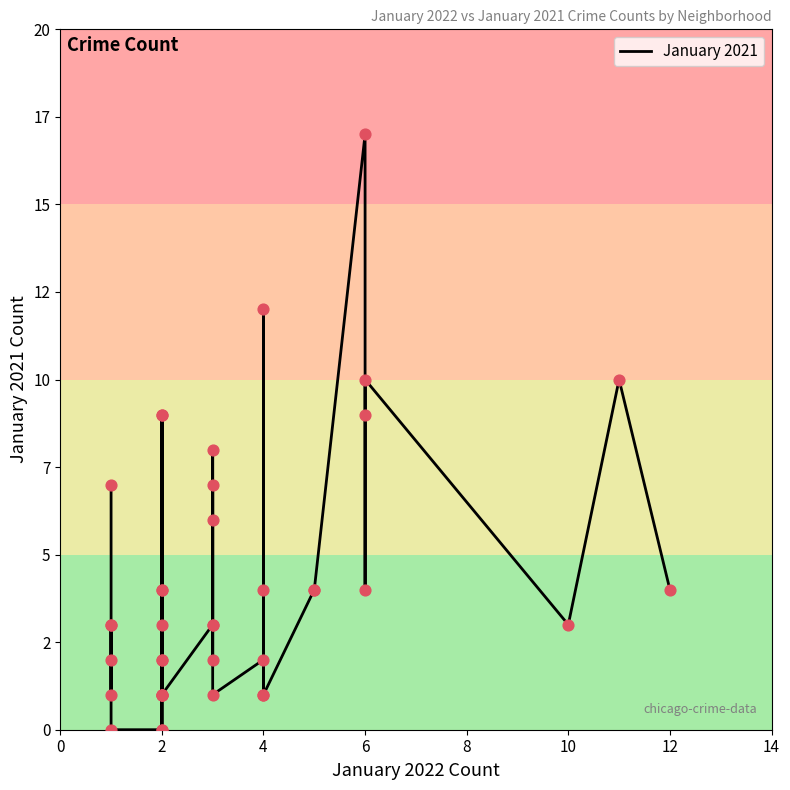

Between 6 and 26, which is larger?

6